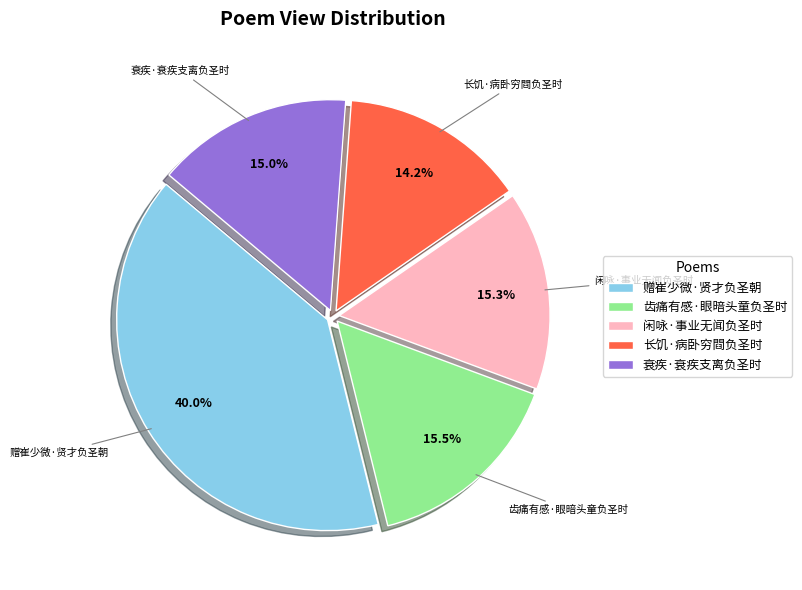

Does any single category account for the majority?

No